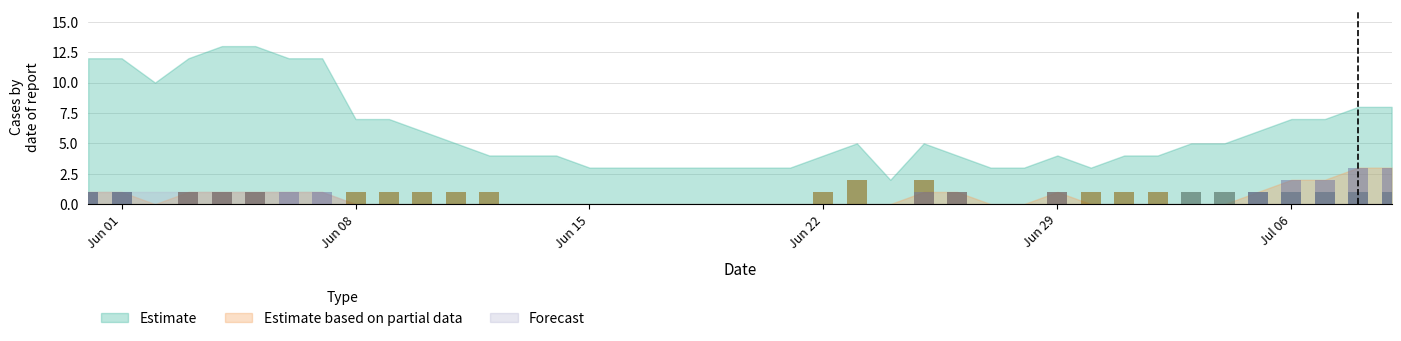

How many series are shown in this chart?

3